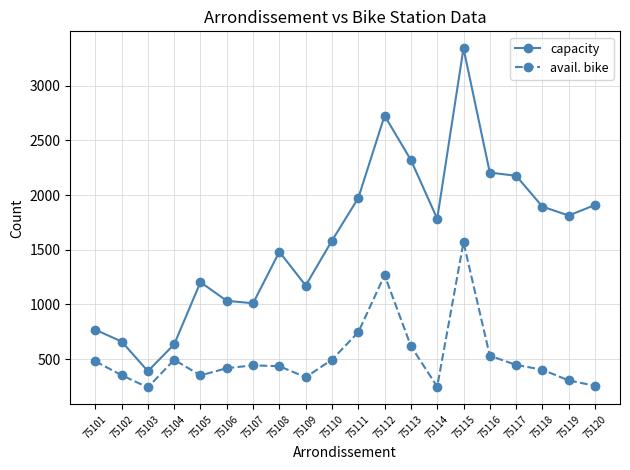

How many values in the capacity series are below 1783?

10